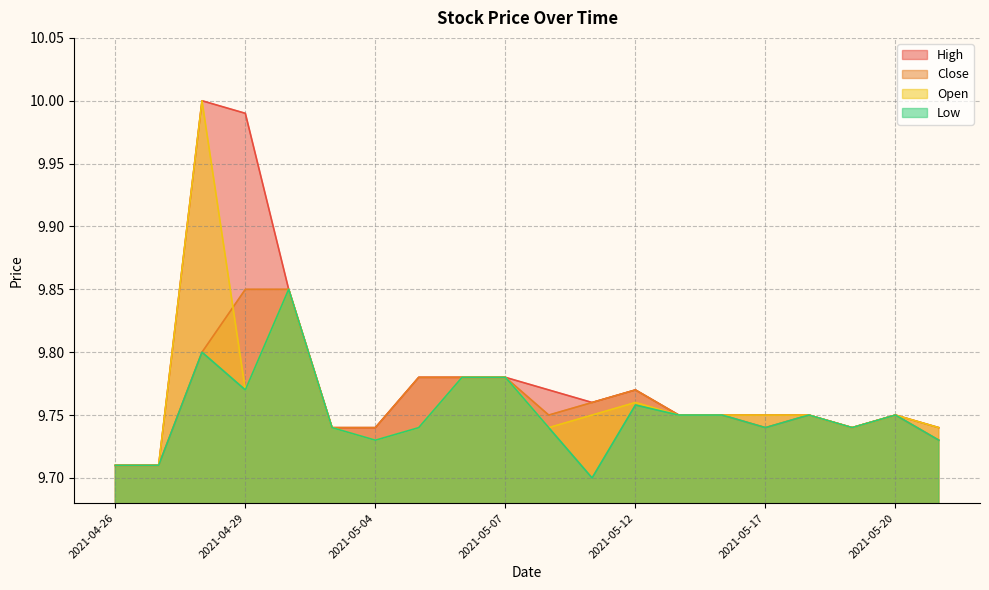

Which series has the largest total across all categories?

High